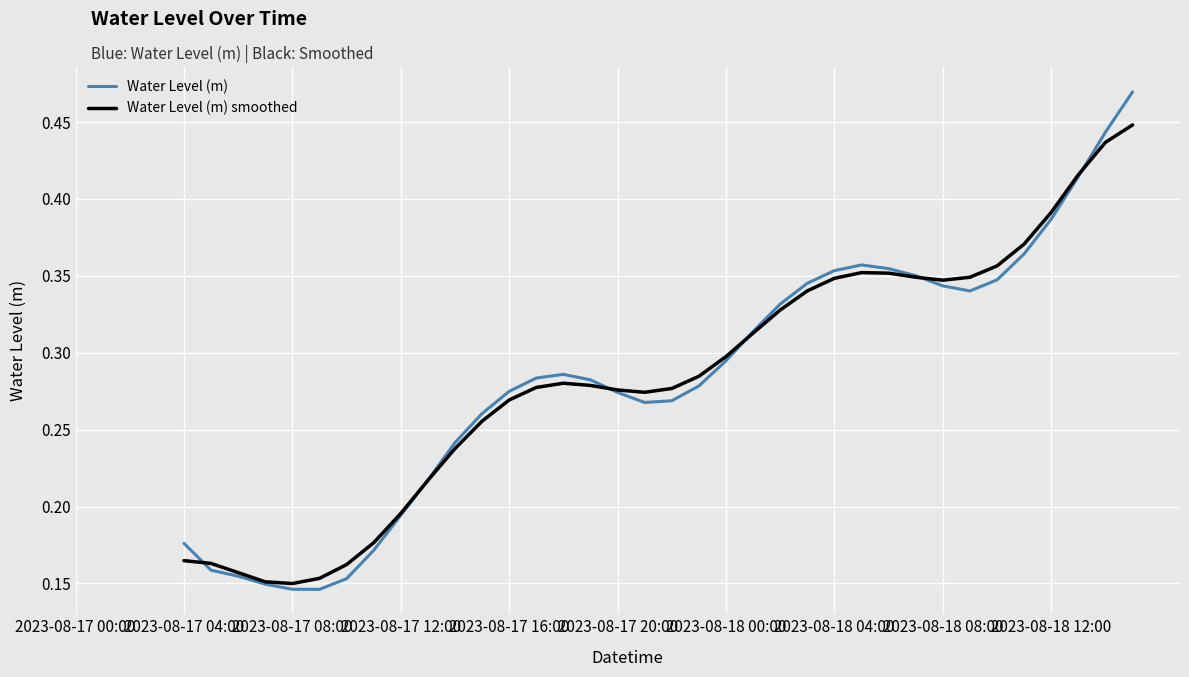

What position from the left is 25?

26